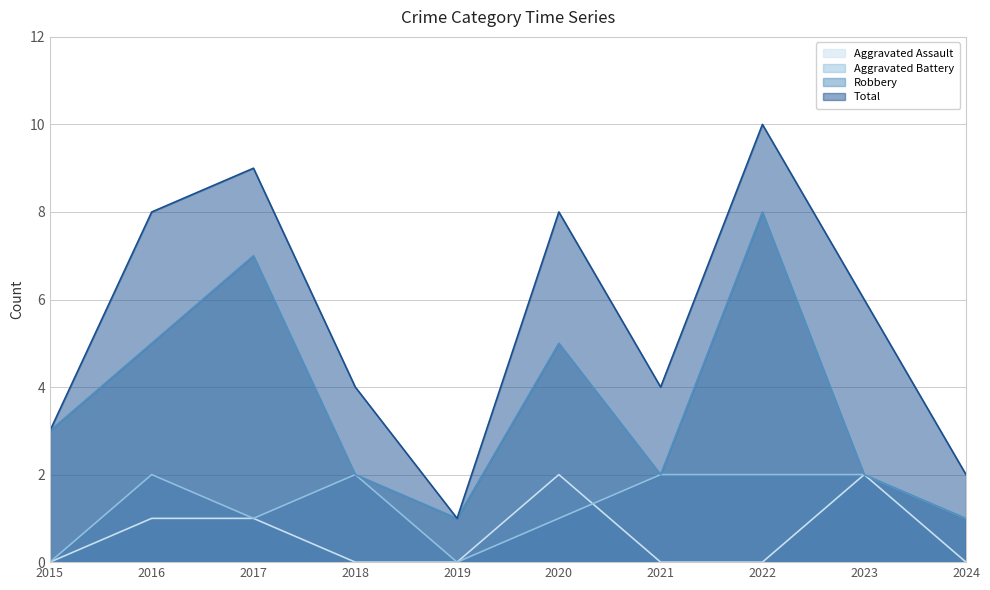

Between 2015 and 2019, which series saw the biggest shift?

Robbery